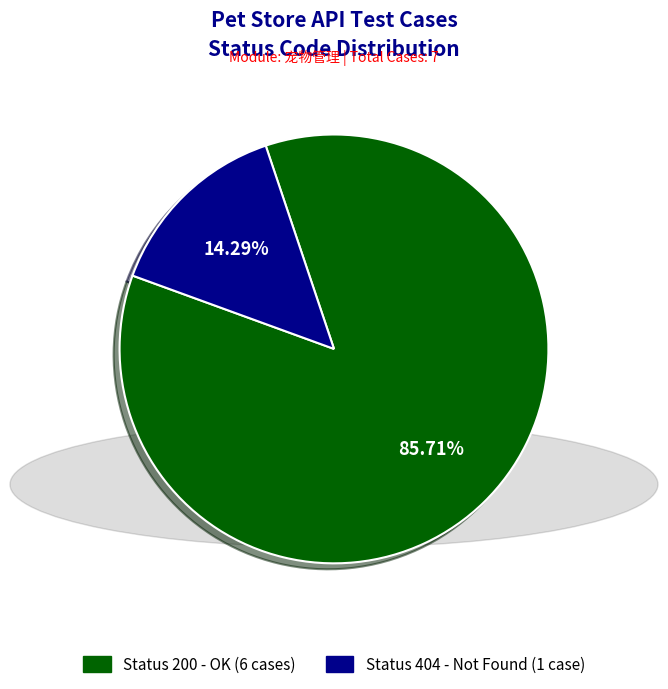

Is there a majority slice in this chart?

Yes